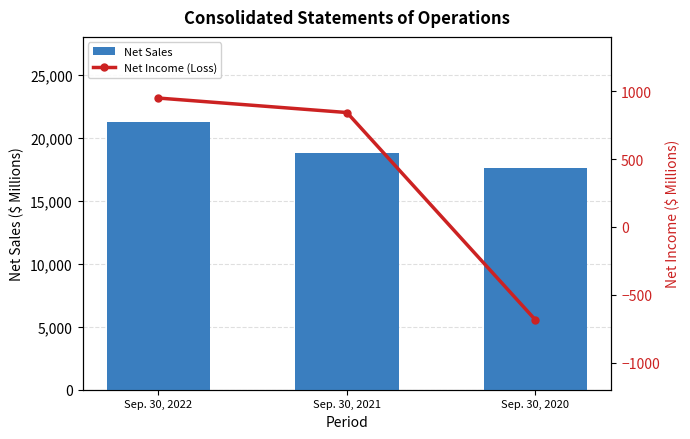

What is the highest value of the Net Sales series?

21256.5